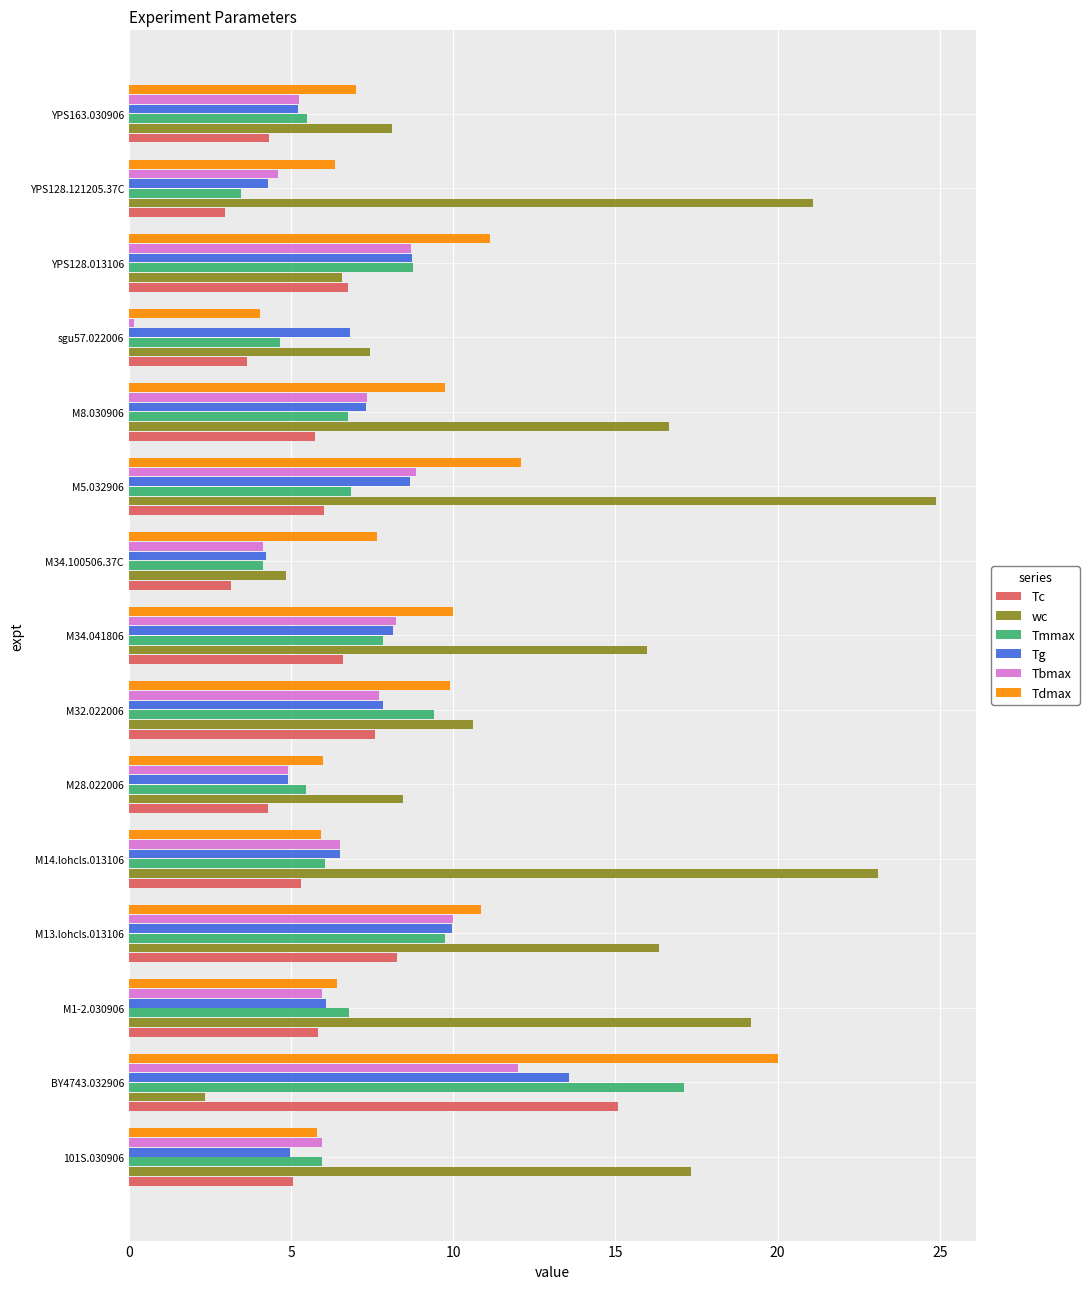

At how many categories does at least one series exceed 12?

9